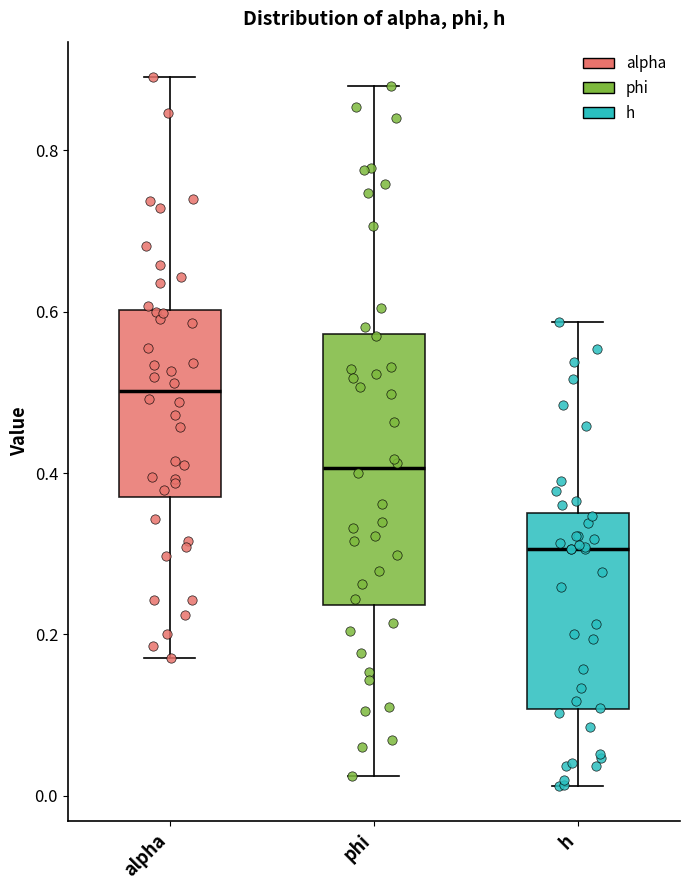

Reading left to right, read every box against the y-axis: the position of its median line, the range the box covers, and the ends of its whiskers. The values are not printed on the chart, so give them approximately, as read against the axis.

alpha: median 0.50, box 0.38 to 0.60, whiskers 0.18 to 0.90
phi: median 0.40, box 0.24 to 0.58, whiskers 0.02 to 0.88
h: median 0.30, box 0.10 to 0.36, whiskers 0.02 to 0.58